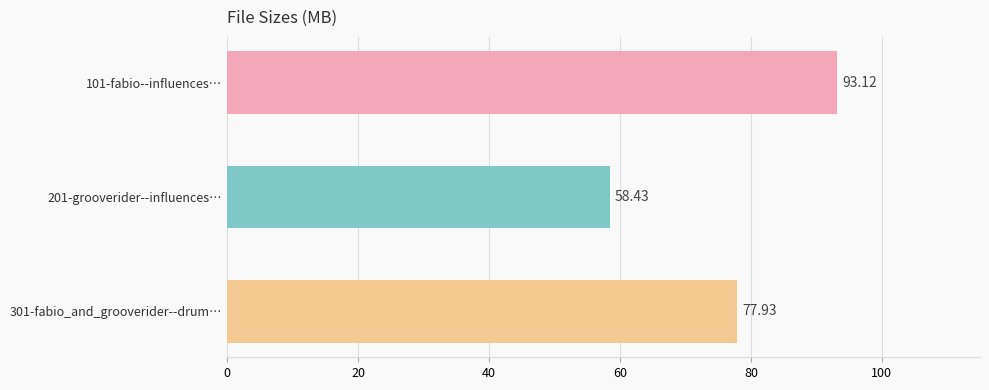

List the labels in order of value, smallest first.

201-grooverider--influences…, 301-fabio_and_grooverider--drum…, 101-fabio--influences…